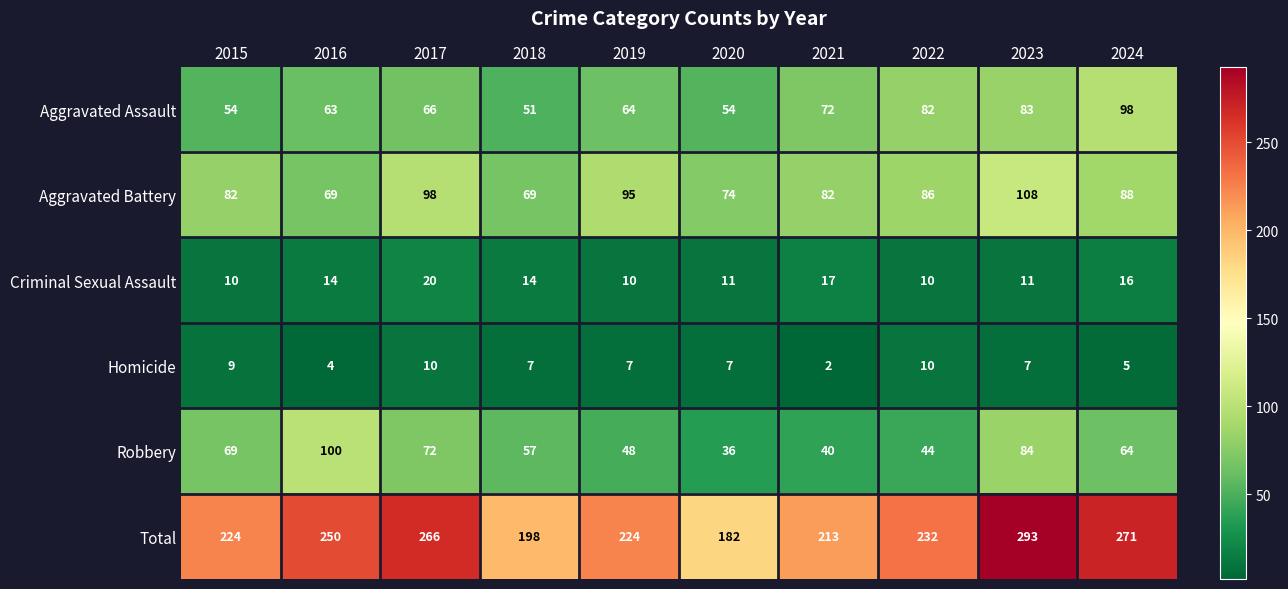

What is the difference between the highest and lowest values at 2019?

217